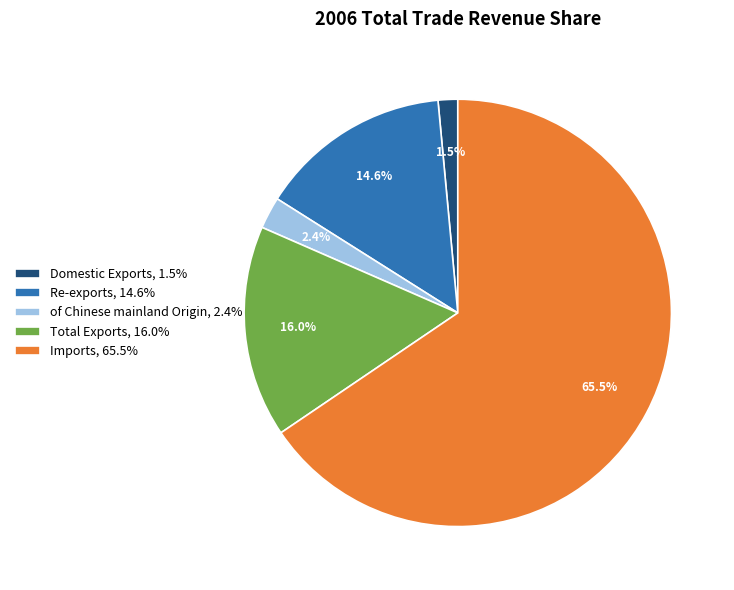

What is the ratio of the value at Re-exports to the value at Total Exports?

0.9